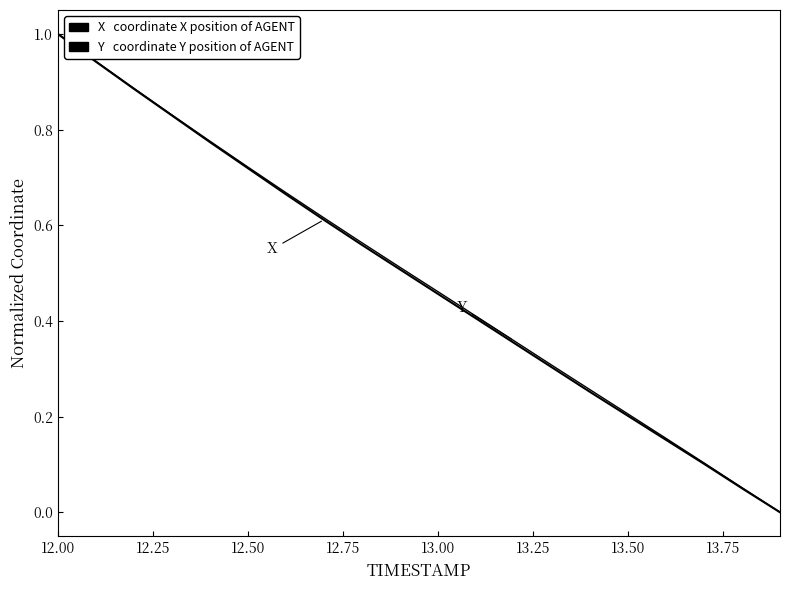

What is the label of the 1st point from the left?

12.00